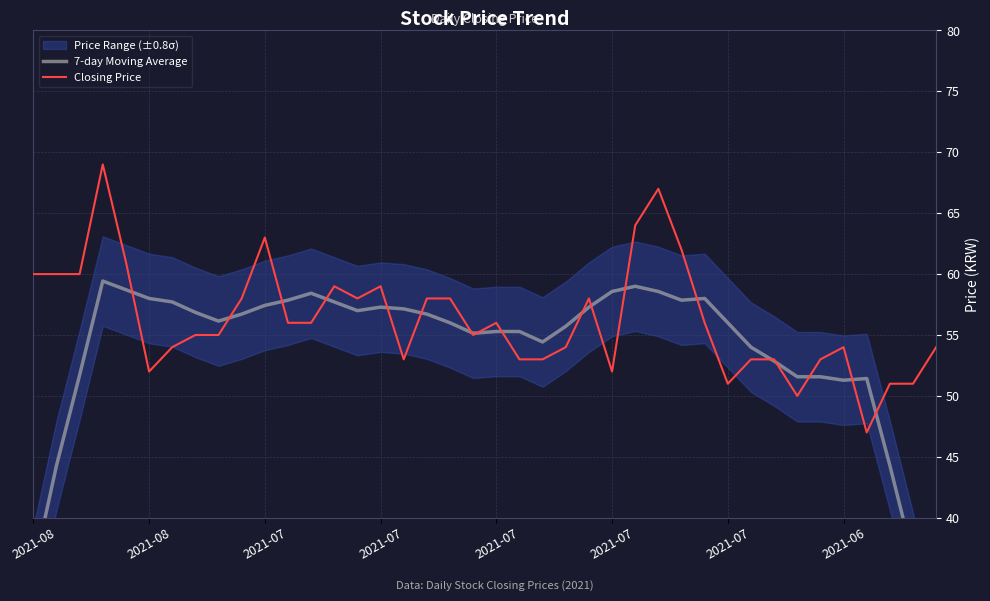

How many lines are shown in the chart?

2